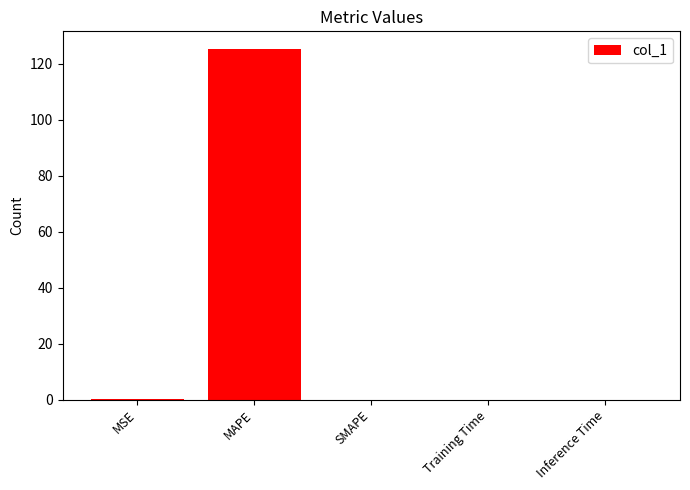

The value at Inference Time is 0.0. True or false?

True